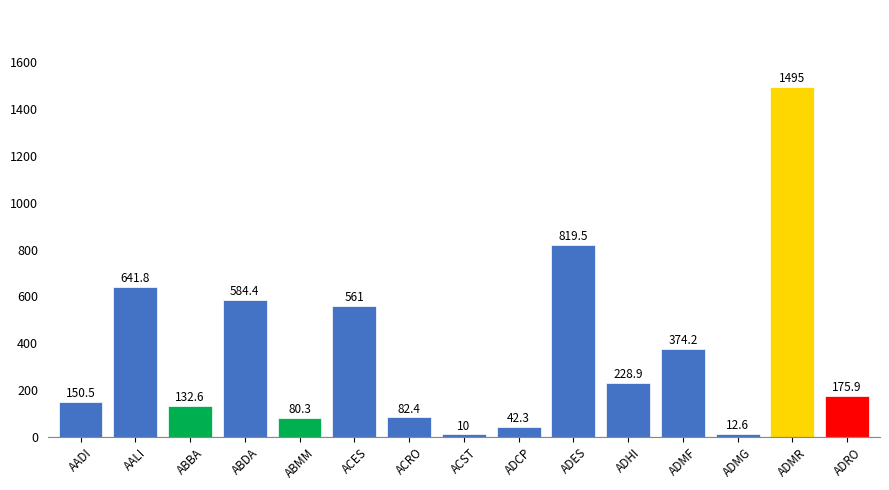

How many categories are shown in the chart?

15